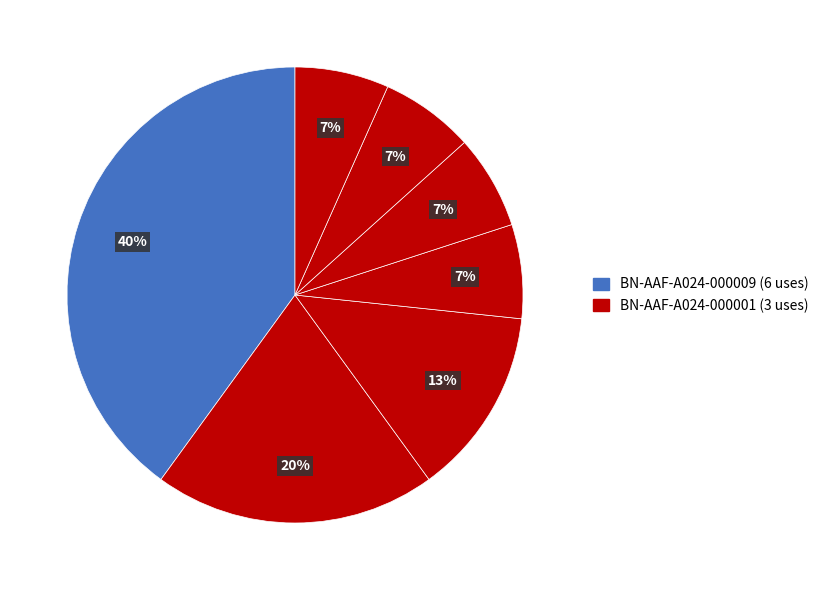

How many slices are in this pie chart?

7